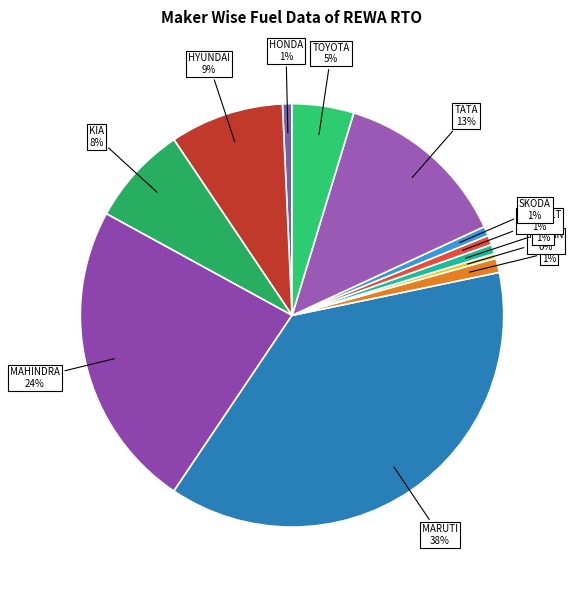

How many slices are in this pie chart?

12